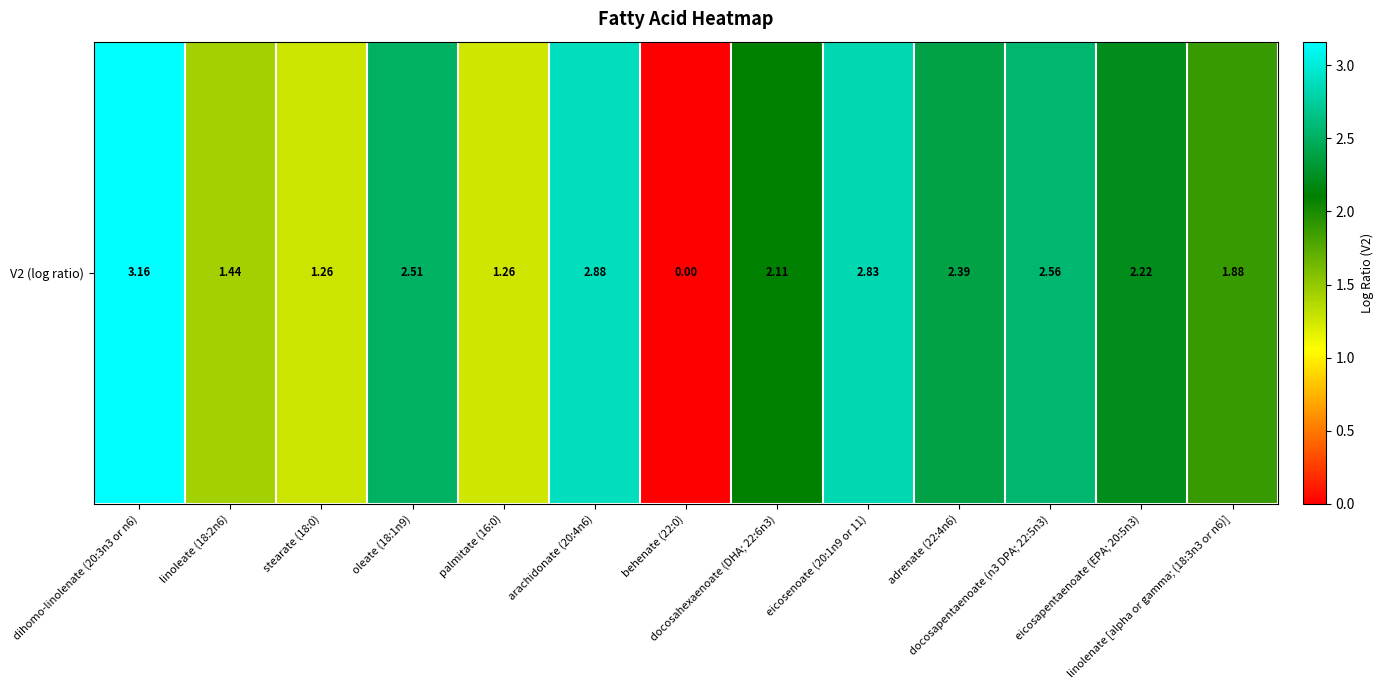

Rank the categories by value from lowest to highest.

behenate (22:0), palmitate (16:0), stearate (18:0), linoleate (18:2n6), linolenate [alpha or gamma; (18:3n3 or n6)], docosahexaenoate (DHA; 22:6n3), eicosapentaenoate (EPA; 20:5n3), adrenate (22:4n6), oleate (18:1n9), docosapentaenoate (n3 DPA; 22:5n3), eicosenoate (20:1n9 or 11), arachidonate (20:4n6), dihomo-linolenate (20:3n3 or n6)